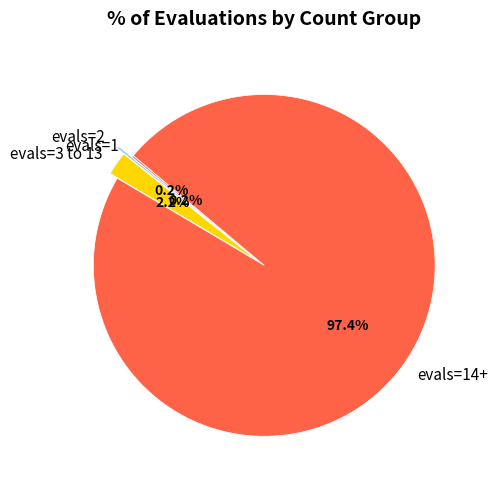

How much of the chart is everything except evals=3 to 13?

97.8%